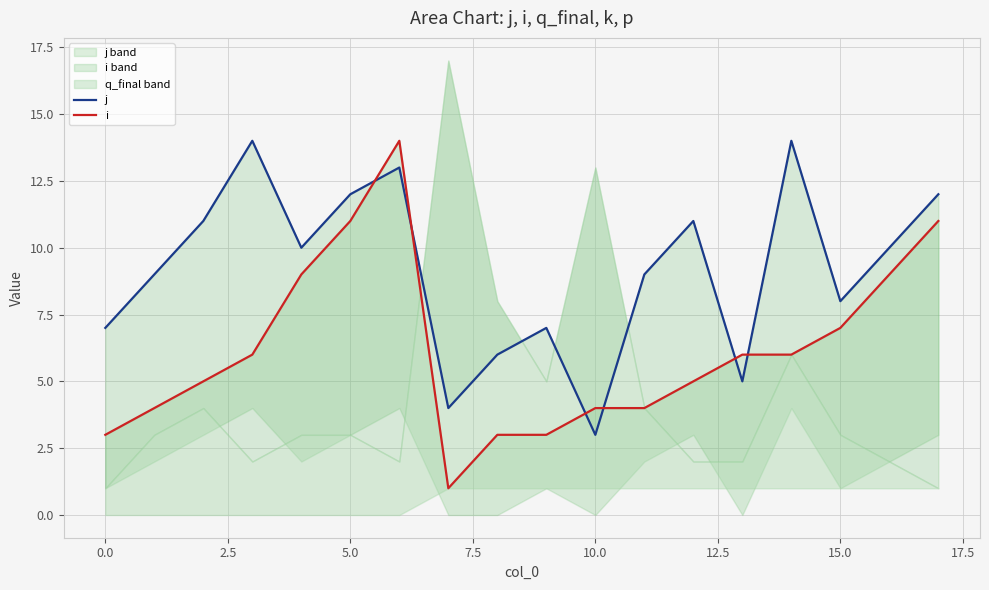

The value of j at 16 is 10. True or false?

True